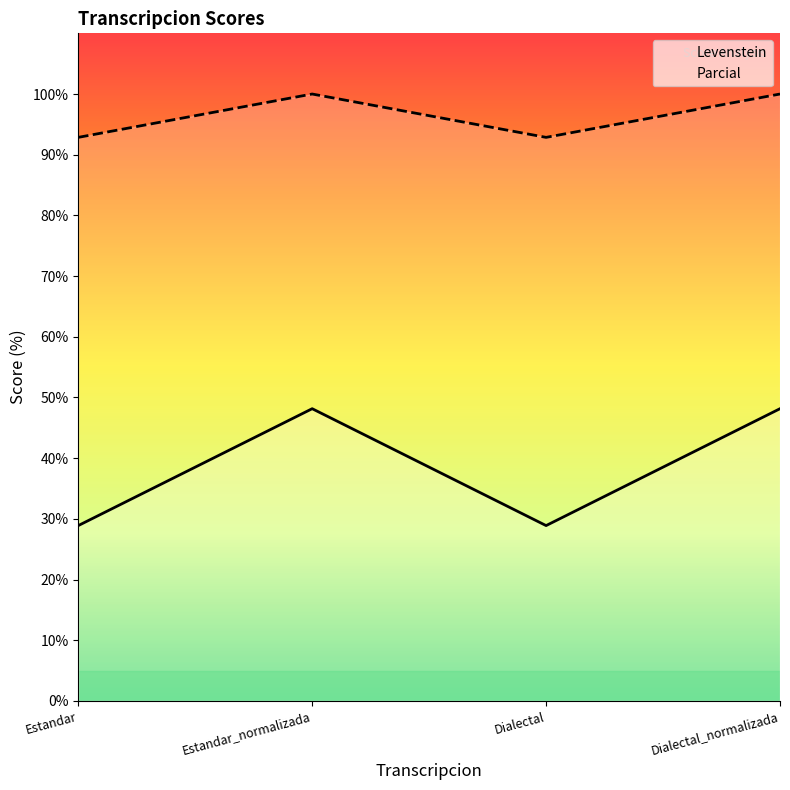

Reading left to right, what are all the values shown in this chart?

Levenstein: 28.9	48.1	28.9	48.1
Parcial: 92.9	100.0	92.9	100.0